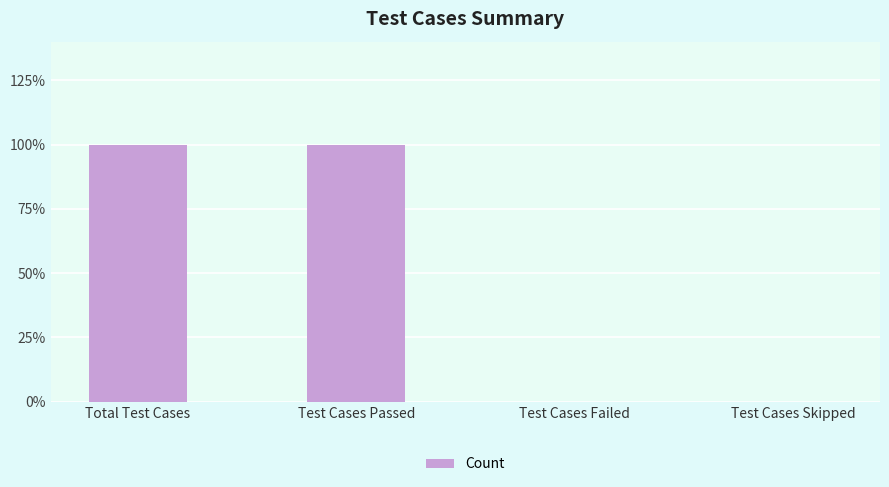

Between Test Cases Passed and Test Cases Skipped, which is larger?

Test Cases Passed